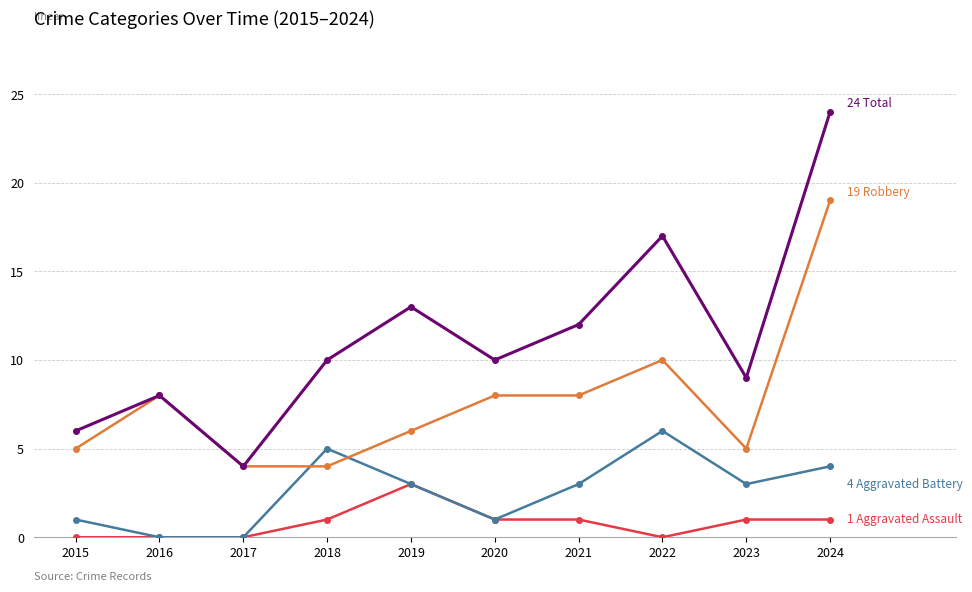

What is the greatest value displayed?

24